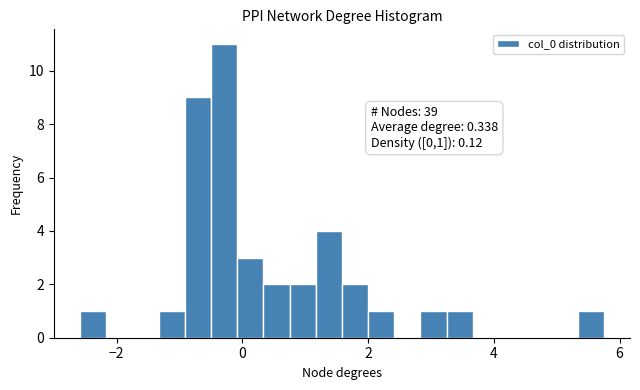

Read against the x-axis, roughly where is the centre of the tallest bar?

-0.2